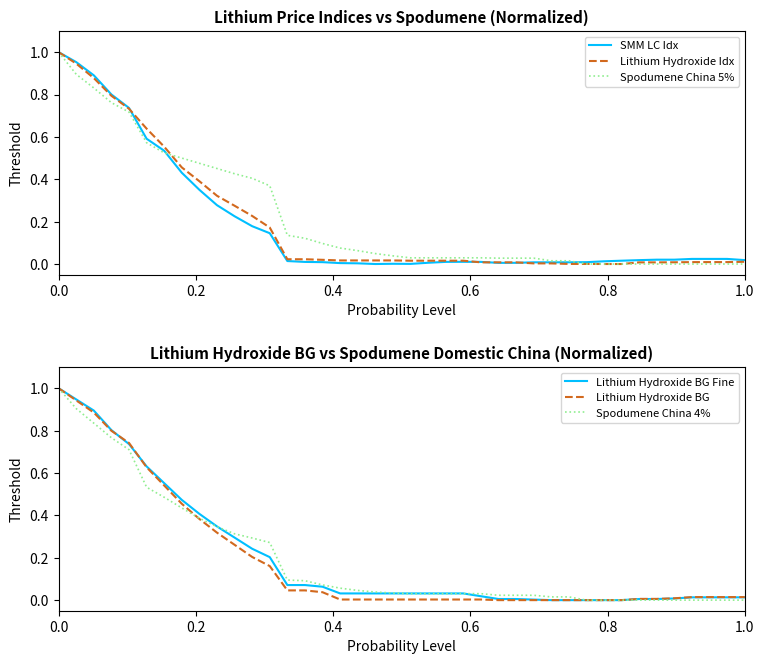

True or false: Lithium Hydroxide BG Fine has more than 1 points higher than both neighbors.

False